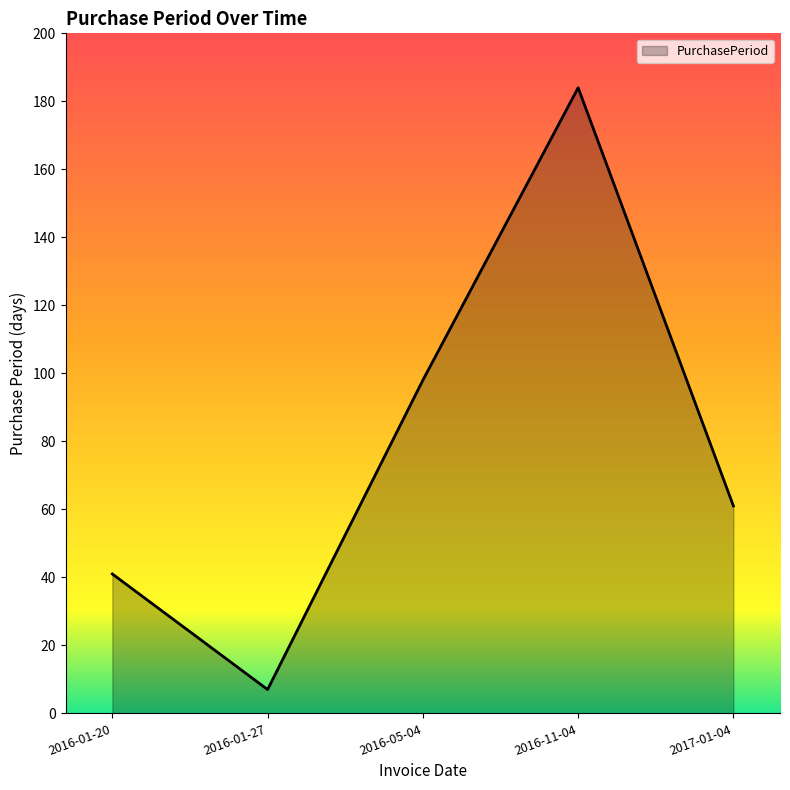

Is it true that the value at 2016-01-20 is 41?

True